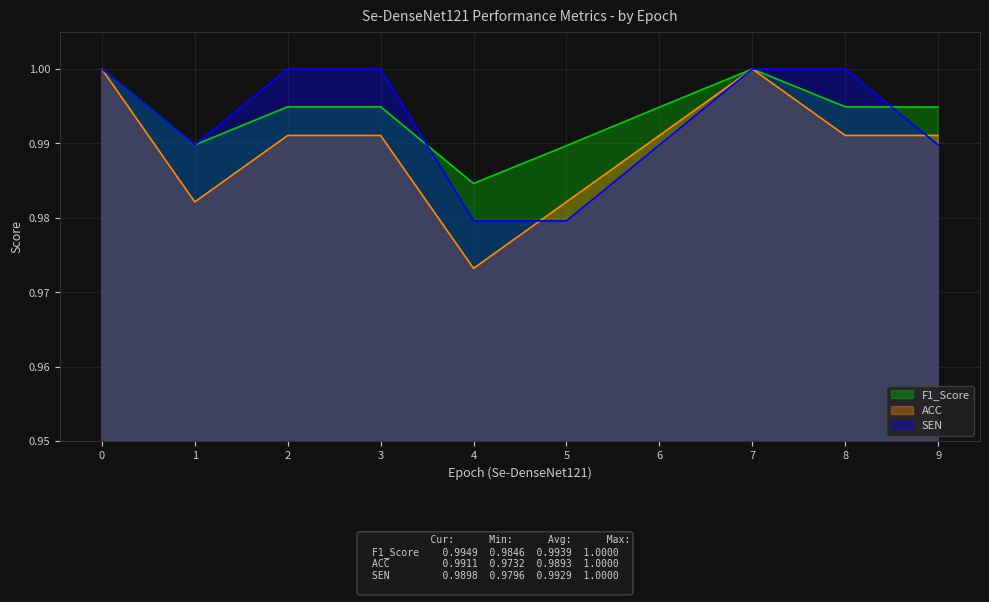

Which has a higher value, 1 or 4?

1